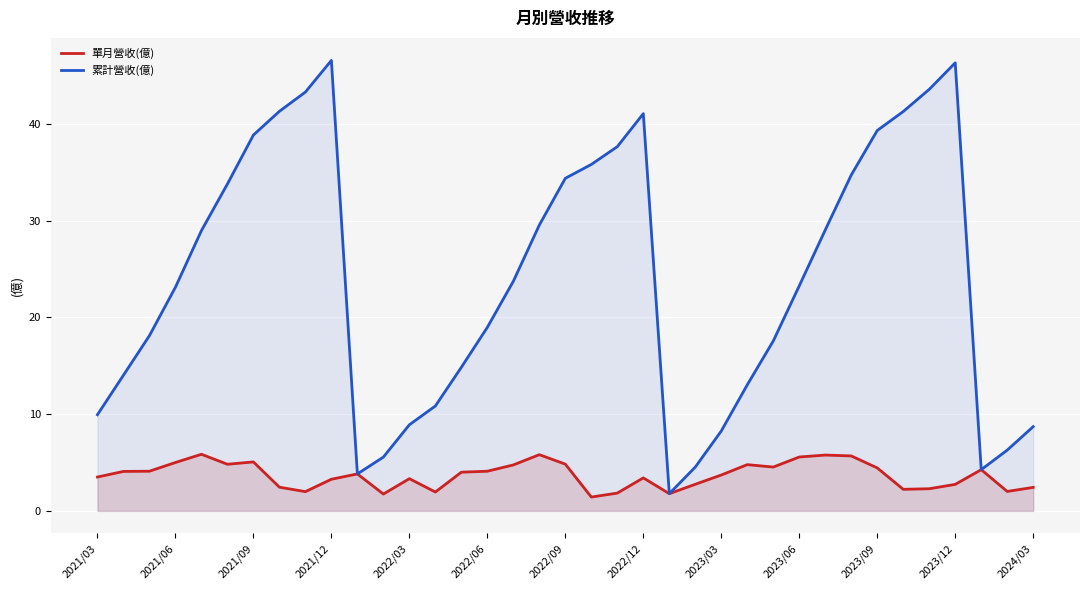

How many categories are shown in the chart?

37